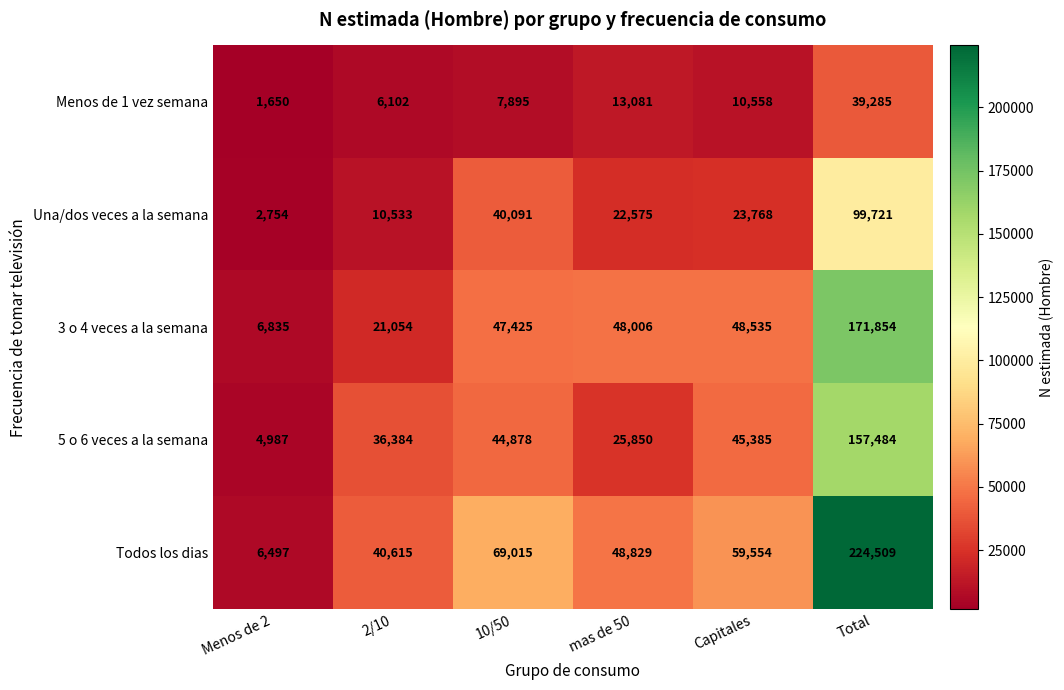

At how many categories does at least one series exceed 135041?

1